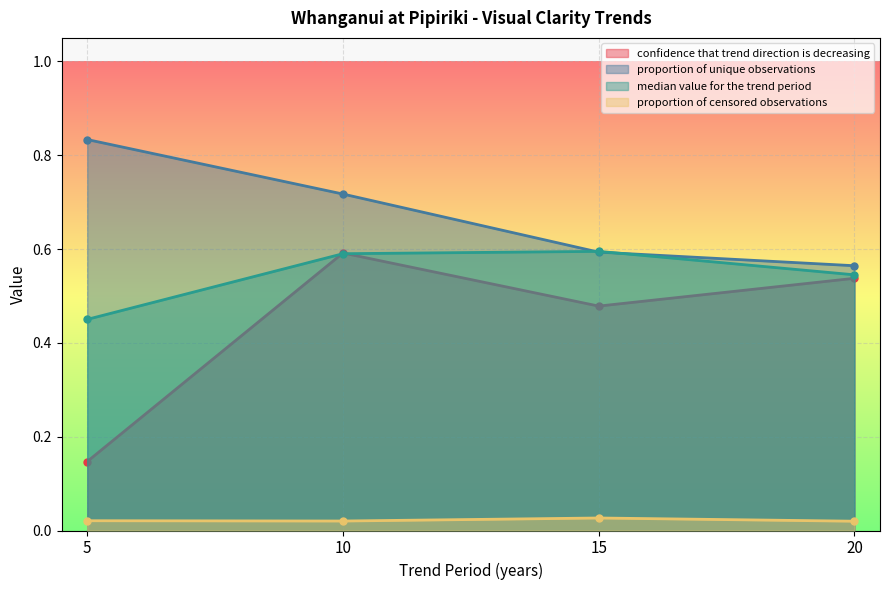

What is the minimum value for median value for the trend period?

0.5